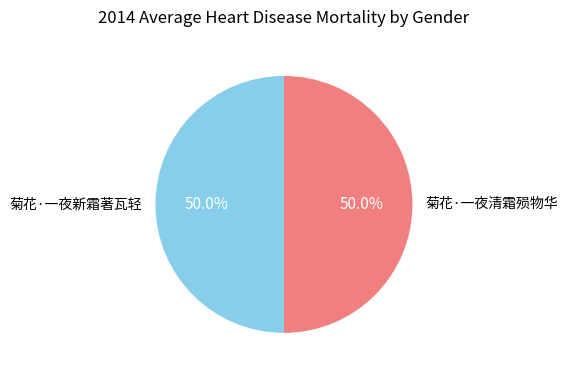

Do 菊花·一夜清霜殒物华 and 菊花·一夜新霜著瓦轻 together represent more than half of the pie?

Yes